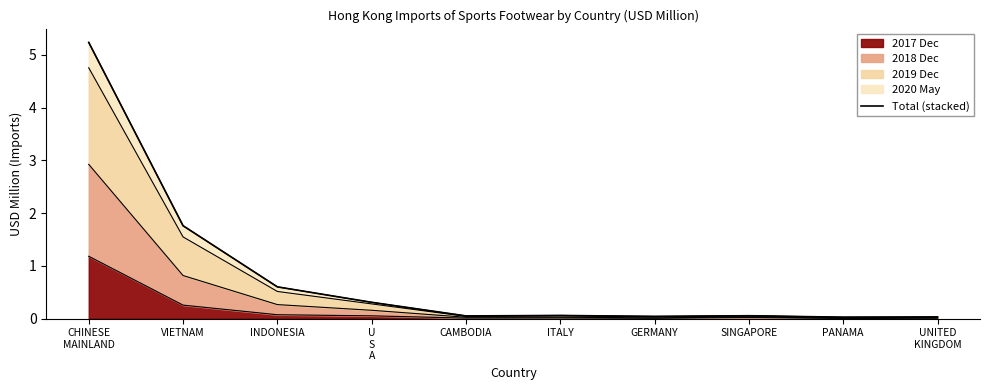

Where is the first local minimum?

CAMBODIA